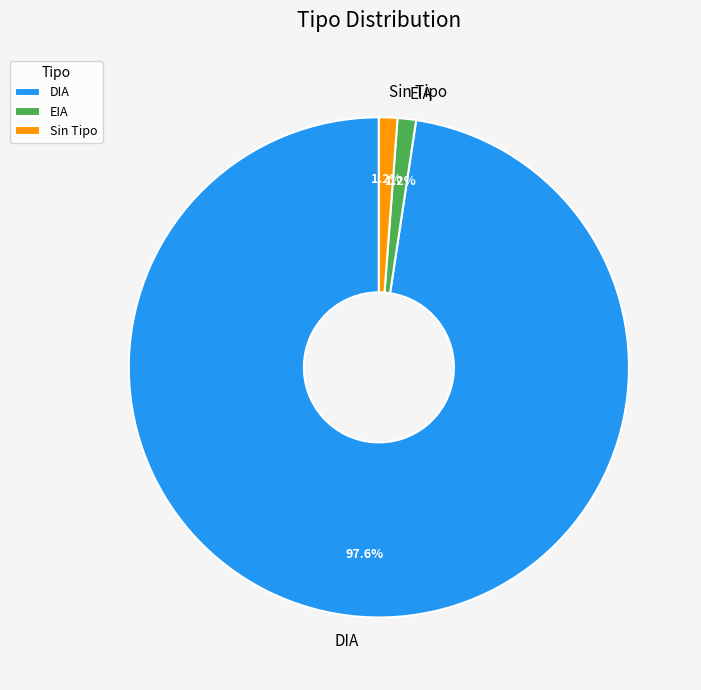

True or false: DIA accounts for 91% of the total.

False